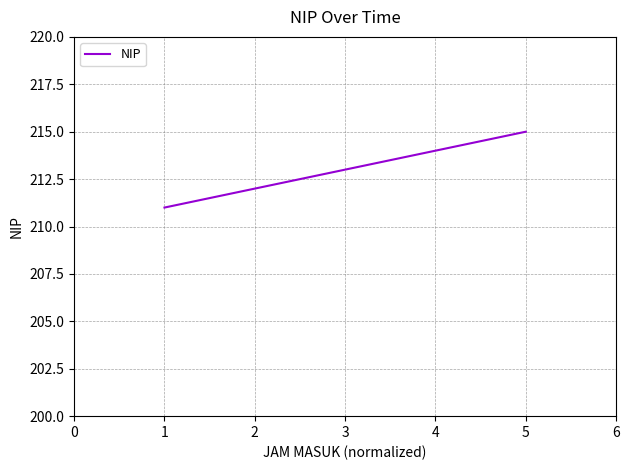

What is the smallest value displayed?

211